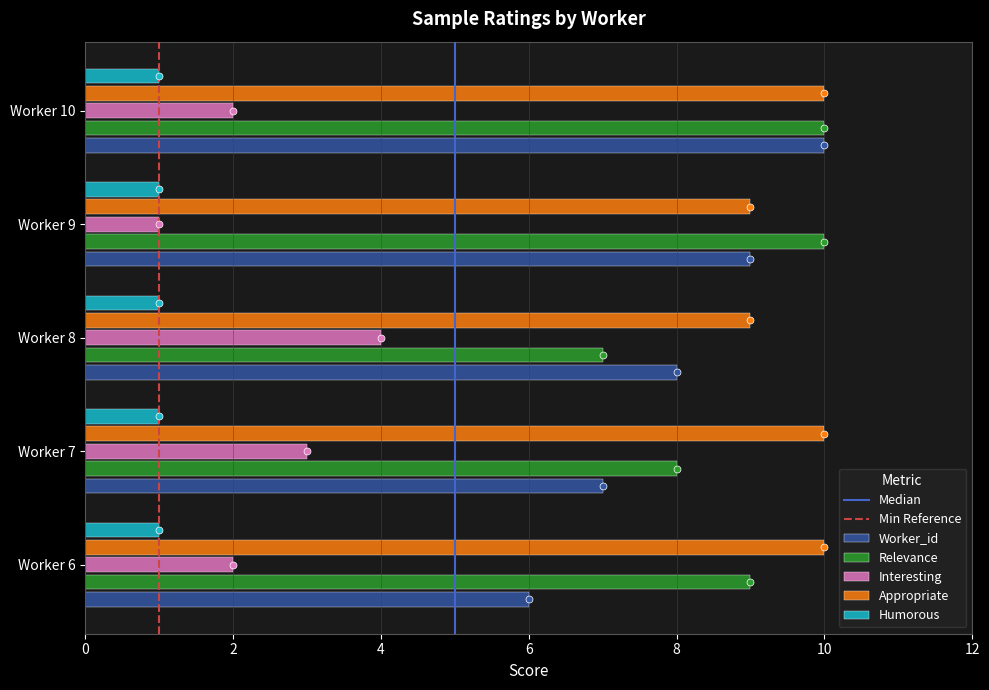

What is the minimum value for Worker_id?

6